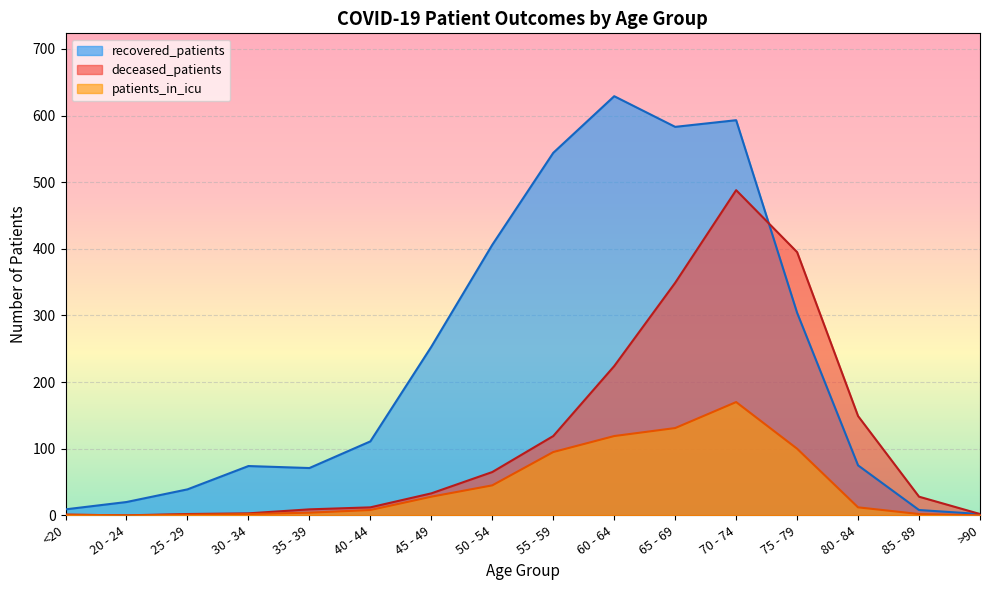

The patients_in_icu series shows 6 at 35 - 39. True or false?

False